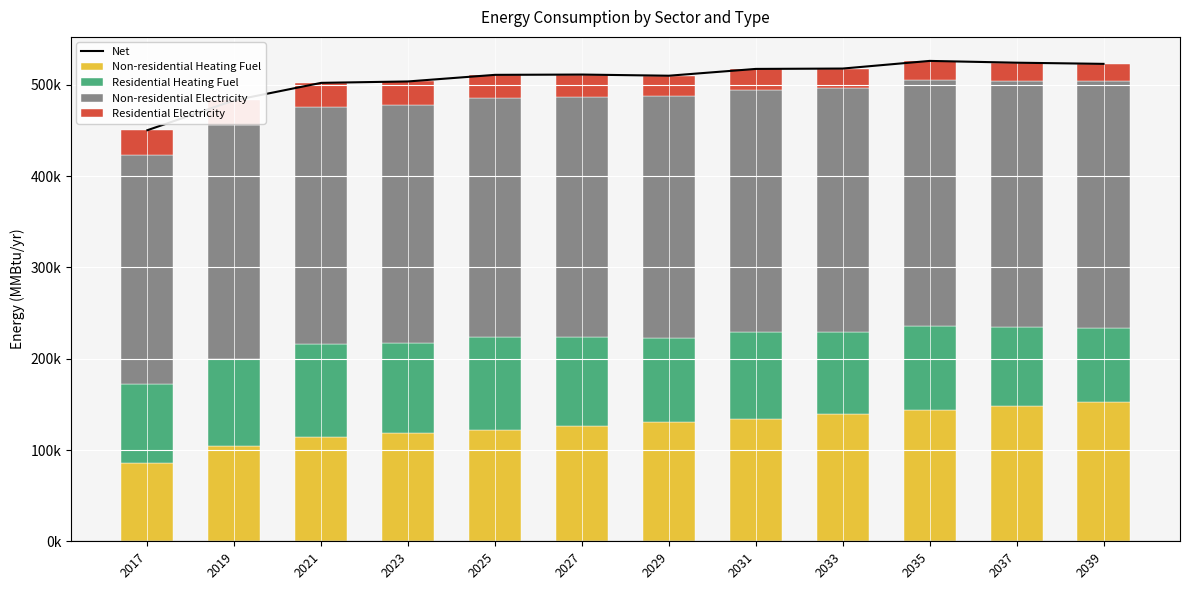

Rank the categories by Non-residential Electricity value from lowest to highest.

2017, 2019, 2021, 2023, 2025, 2027, 2029, 2031, 2033, 2035, 2037, 2039